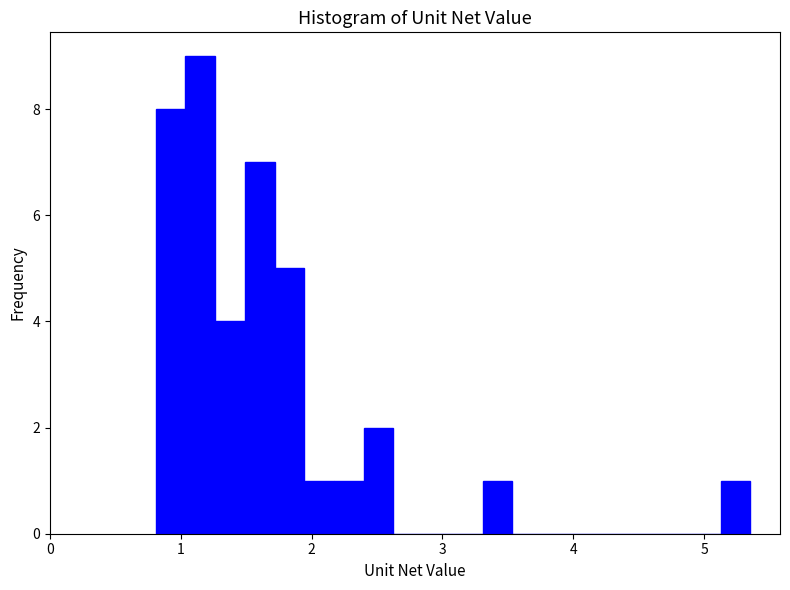

Around what value on the x-axis is the tallest bar? Give the approximate position of its centre, as read against the axis.

1.1